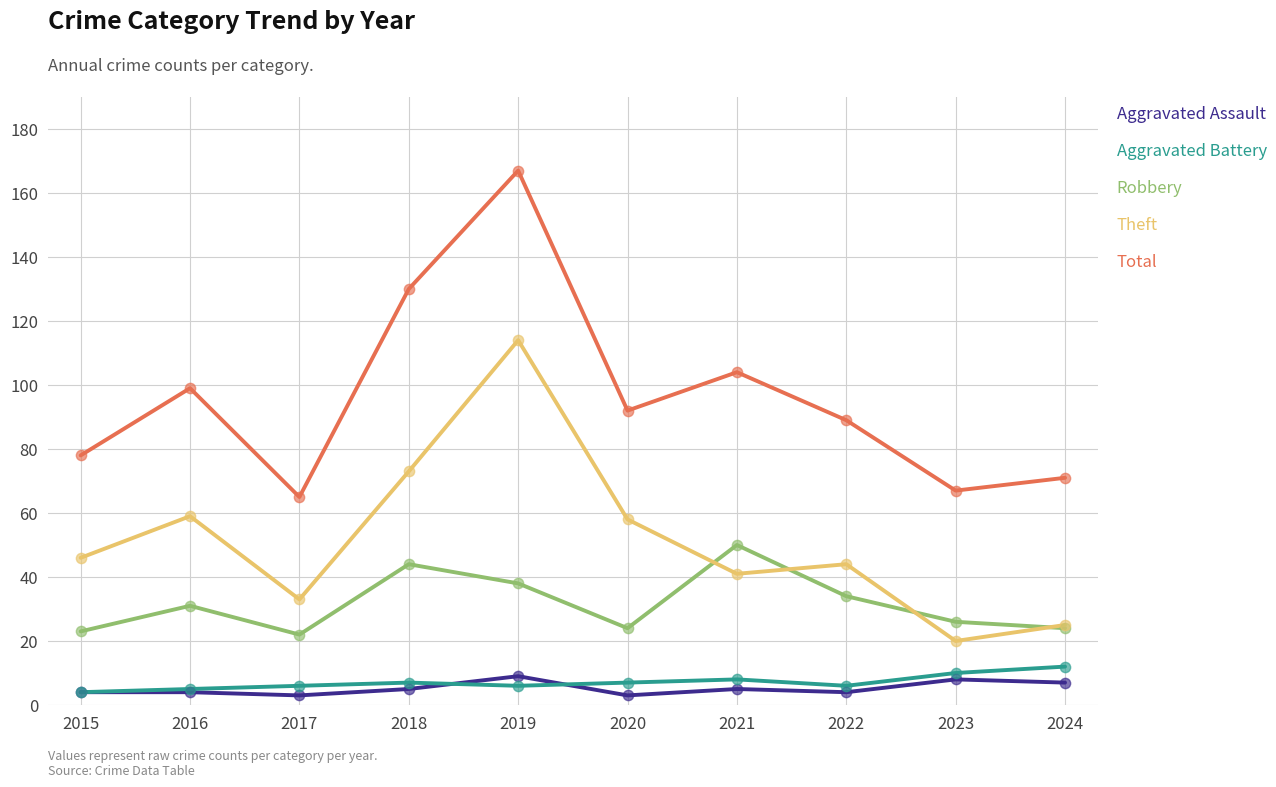

Which series changed the most between 2017 and 2019?

Total